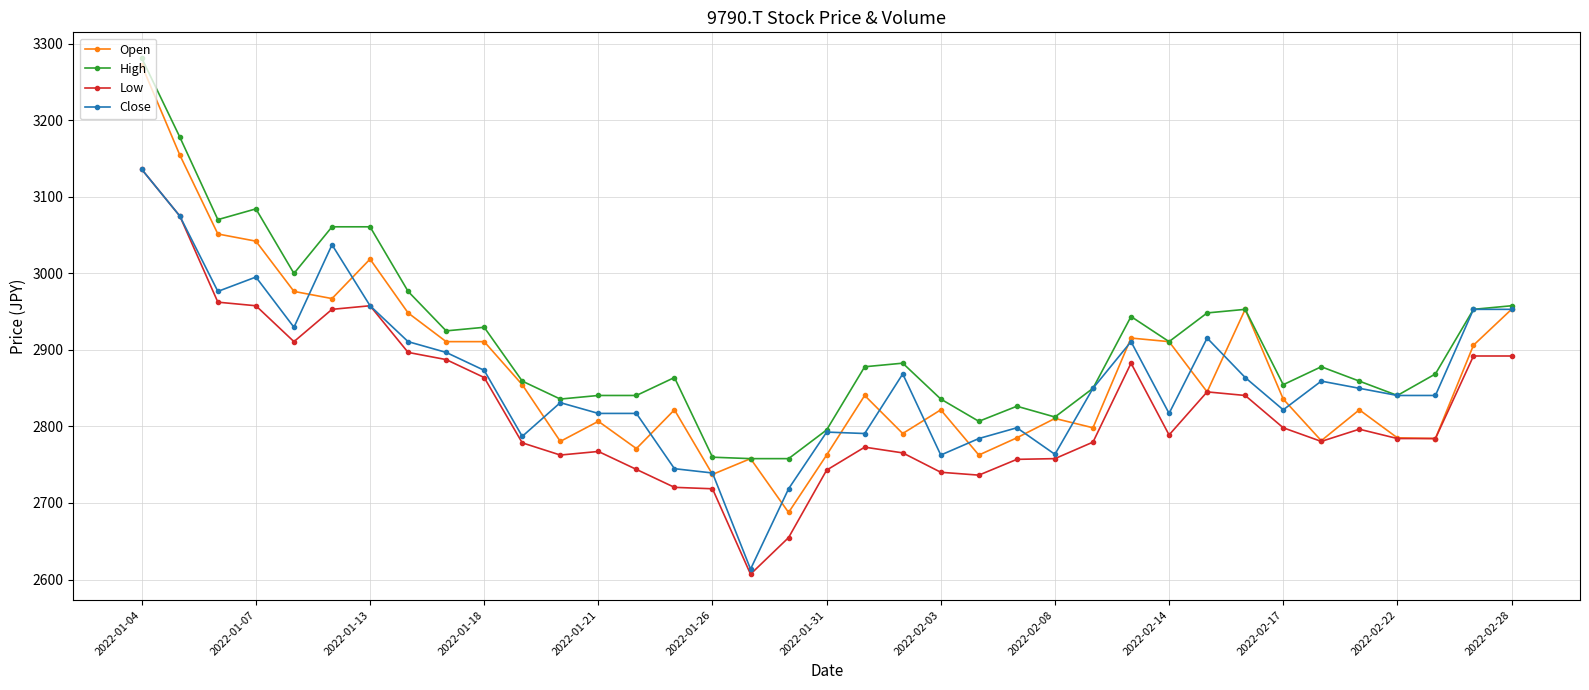

What is the maximum value for High?

3281.0